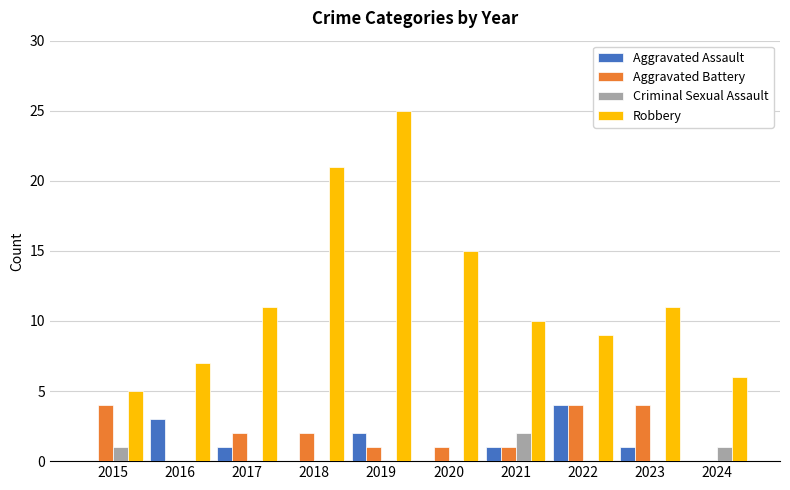

What are all the series names shown in the legend?

Aggravated Assault, Aggravated Battery, Criminal Sexual Assault, Robbery